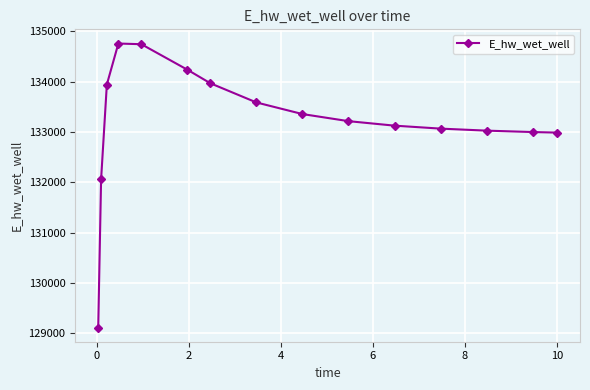

What is the maximum value shown in the chart?

134757.7